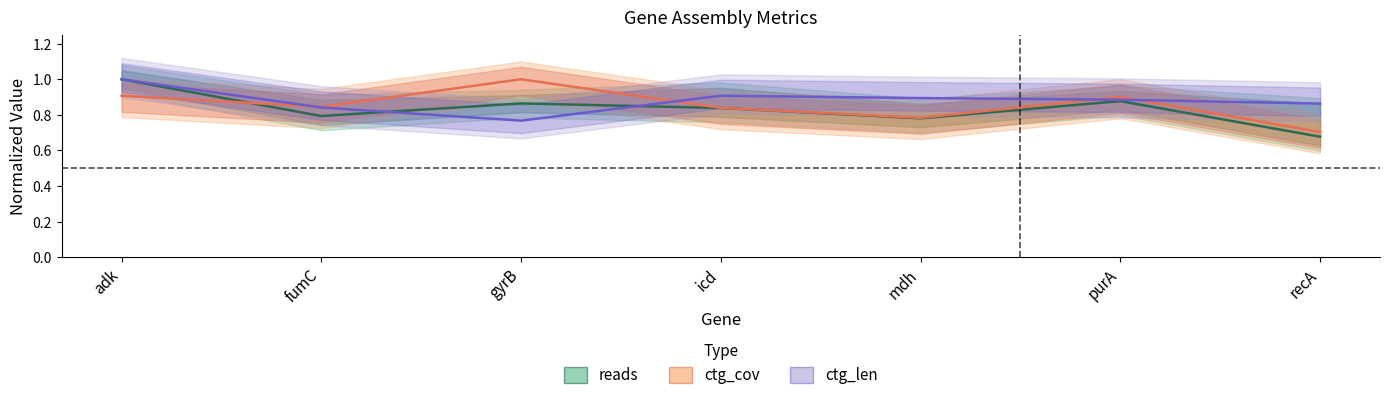

True or false: ctg_len and reads intersect in this chart.

True